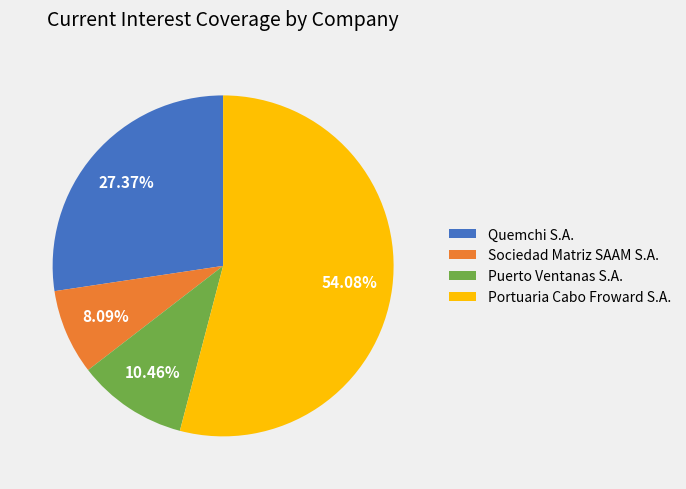

Rank the categories by value from lowest to highest.

Sociedad Matriz SAAM S.A., Puerto Ventanas S.A., Quemchi S.A., Portuaria Cabo Froward S.A.